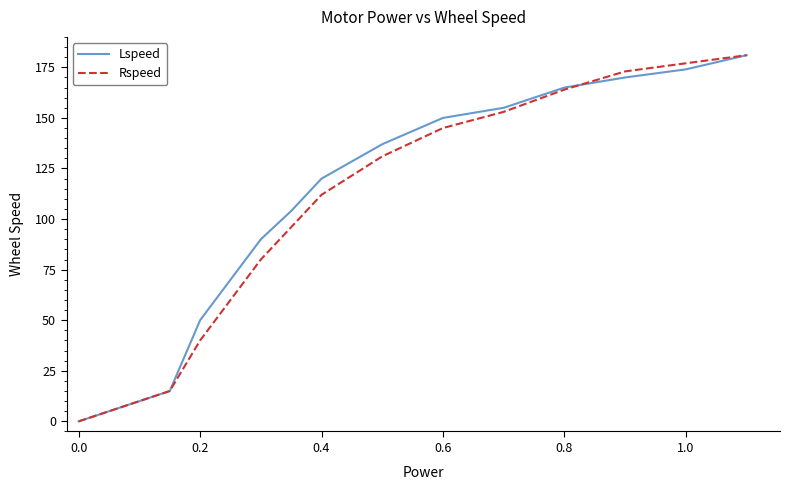

What is the highest value of the Rspeed series?

181